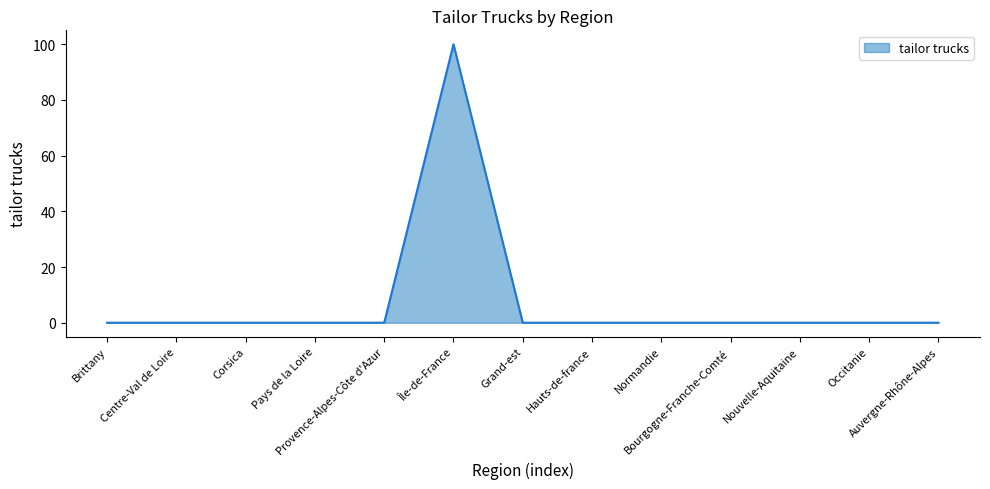

What is the greatest value displayed?

100